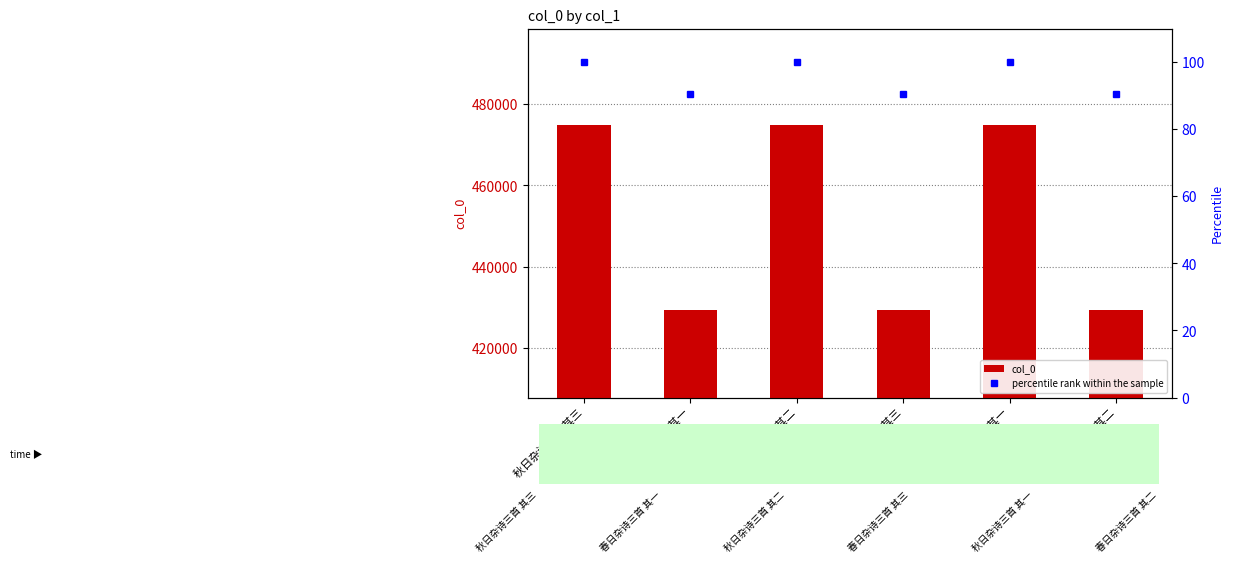

What is the spread (max minus min) of values at 春日杂诗三首 其一?

429161.6